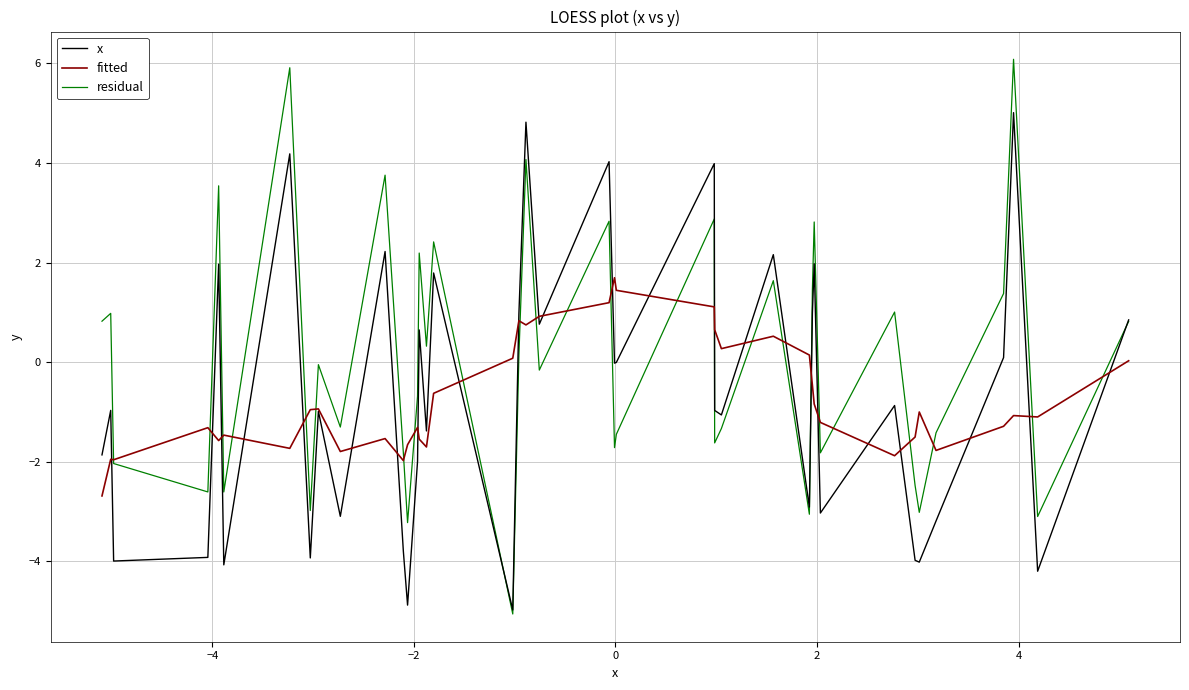

Which series has the largest range (max minus min)?

residual